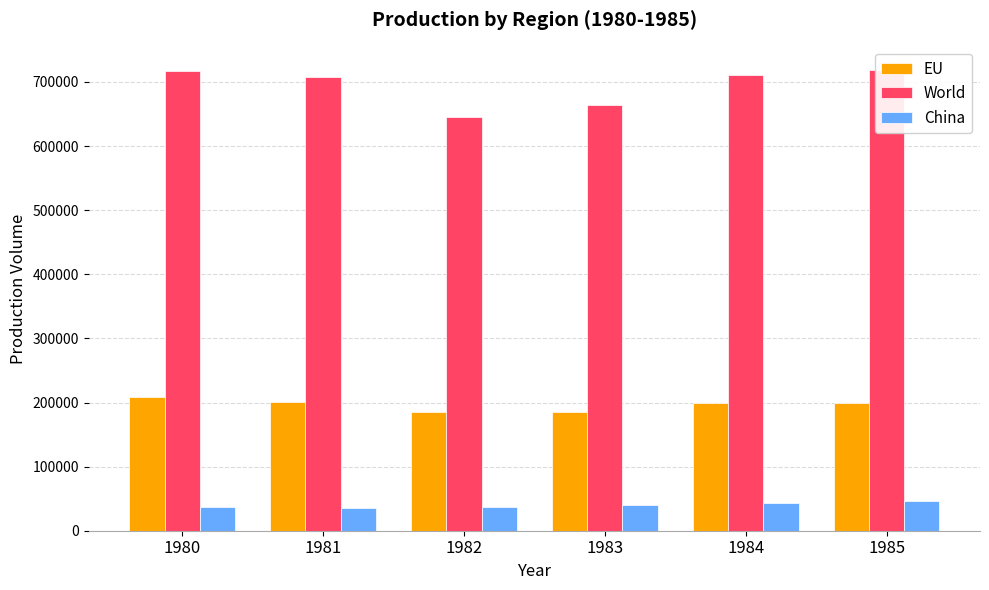

What is the sum of all World values?

4162081